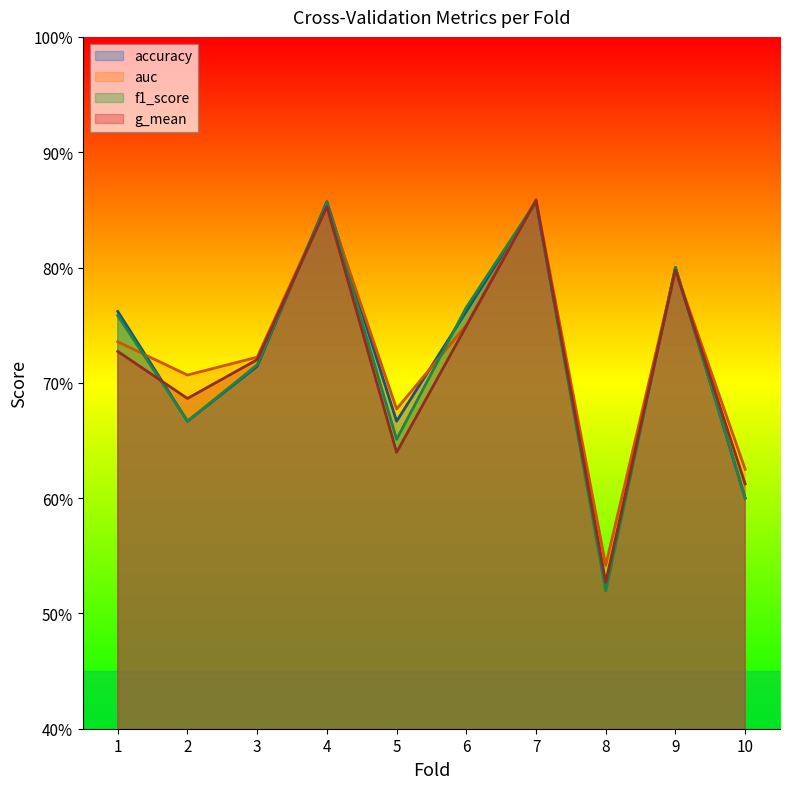

True or false: f1_score and g_mean cross at least once.

True